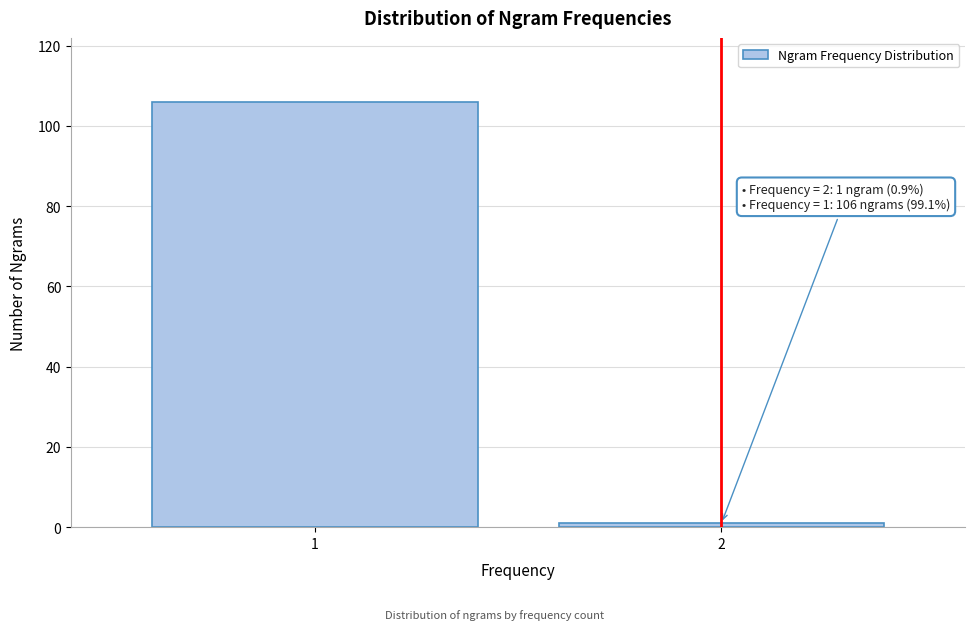

Reading left to right, list all the values displayed in this chart.

1=106	2=1